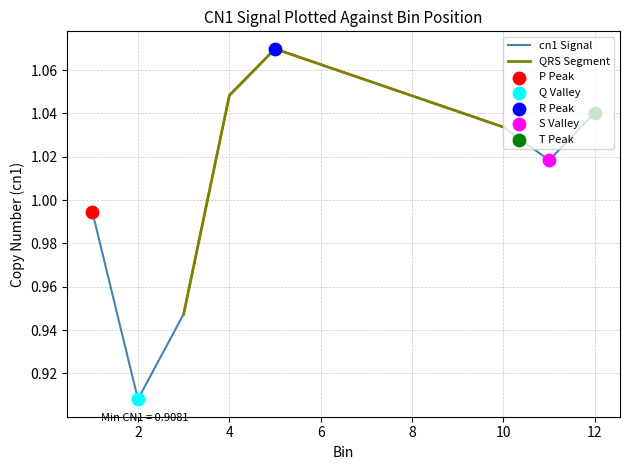

Between 10 and 2, which is larger?

10